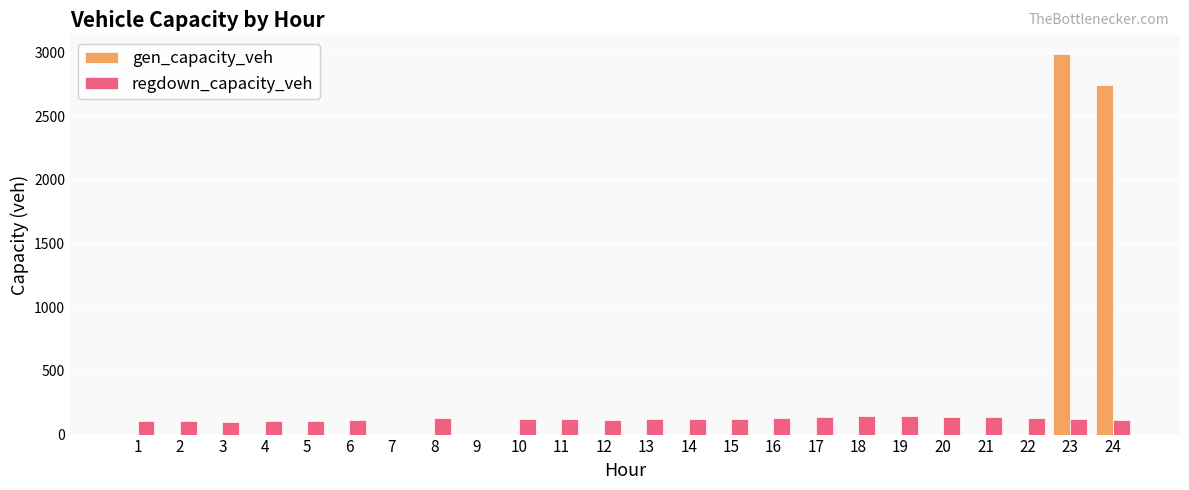

What is the greatest value displayed?

2986.4